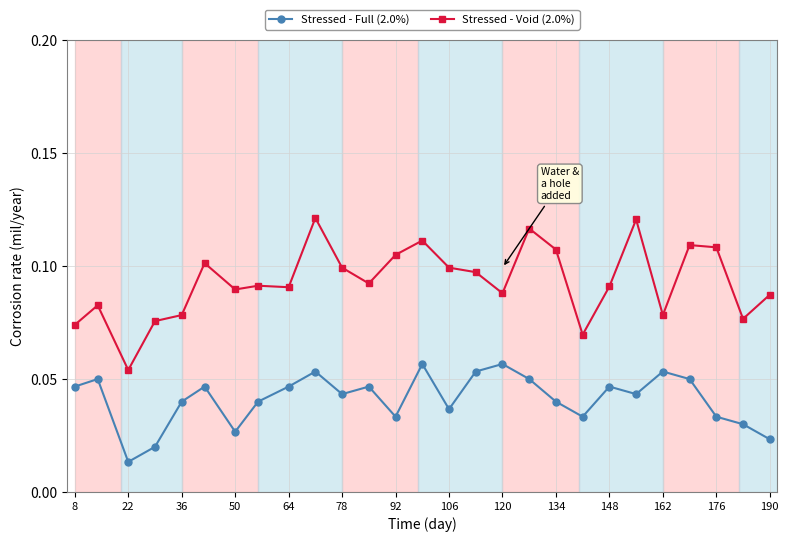

How many interior local valleys does the Stressed - Full (2.0%) series have?

7